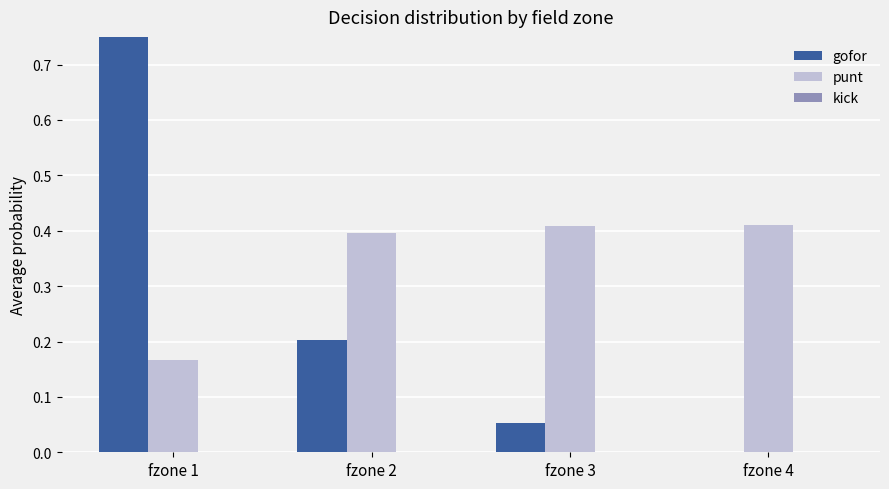

Which label corresponds to the largest value in the chart?

fzone 1